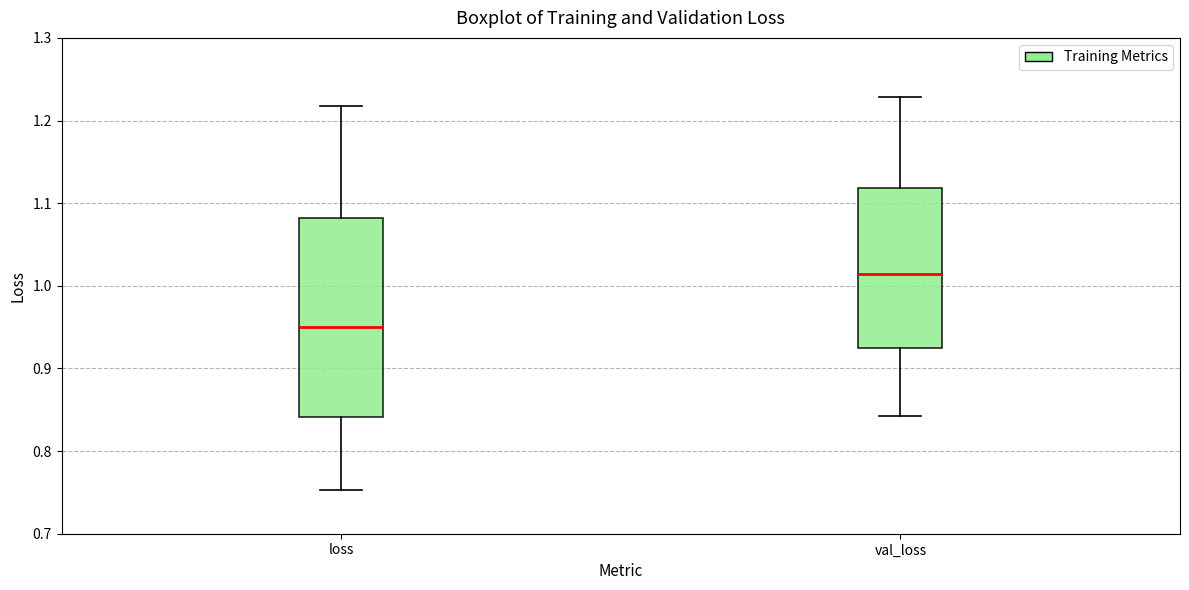

Reading left to right, transcribe this box plot: for each box, give where its median line is, the range the box spans, and where its two whiskers end, as read against the y-axis. The values are not printed on the chart, so give them approximately, as read against the axis.

loss: median 0.95, box 0.84 to 1.08, whiskers 0.75 to 1.22
val_loss: median 1.01, box 0.92 to 1.12, whiskers 0.84 to 1.23